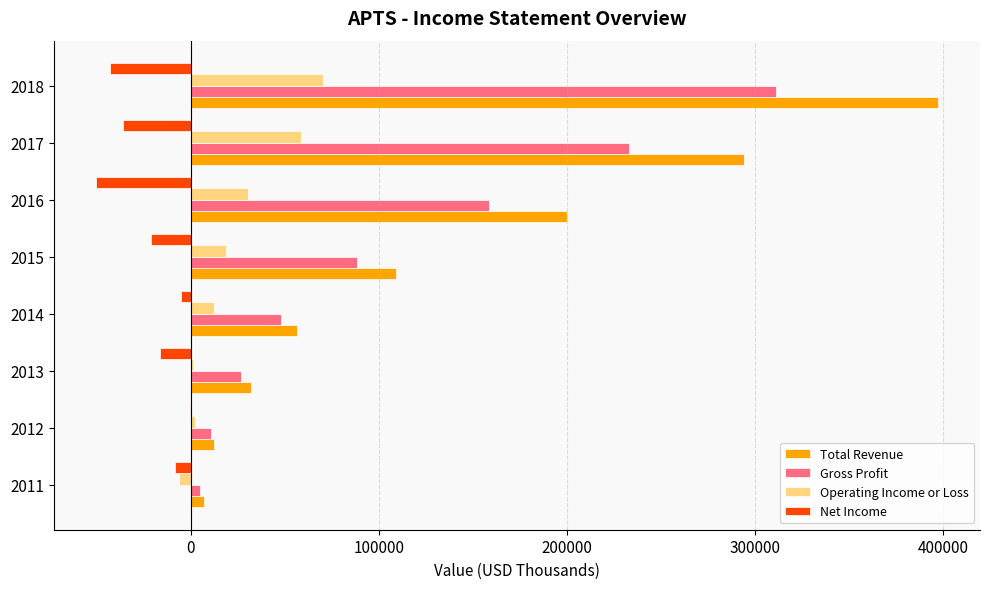

Which series has the largest total across all categories?

Total Revenue